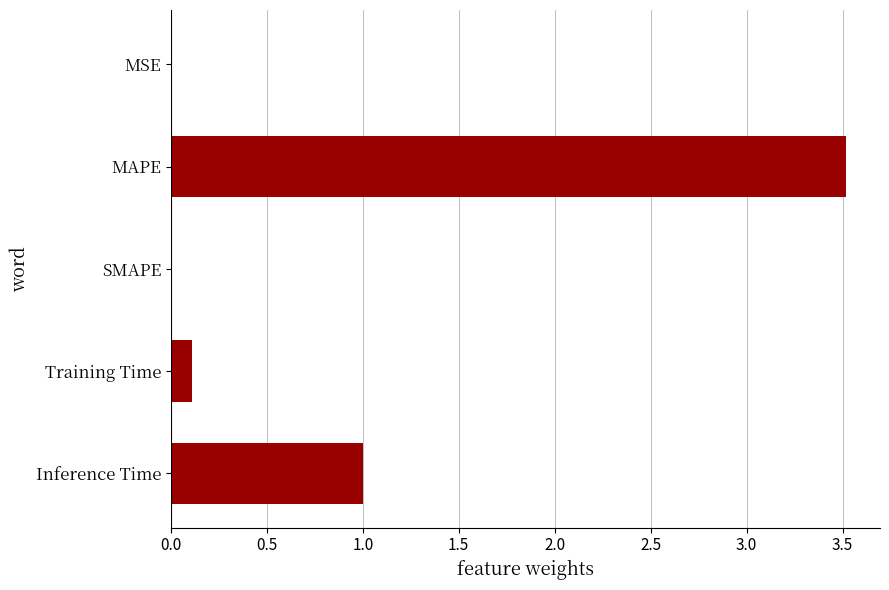

The chart shows a value of 0.1 at Training Time. True or false?

True